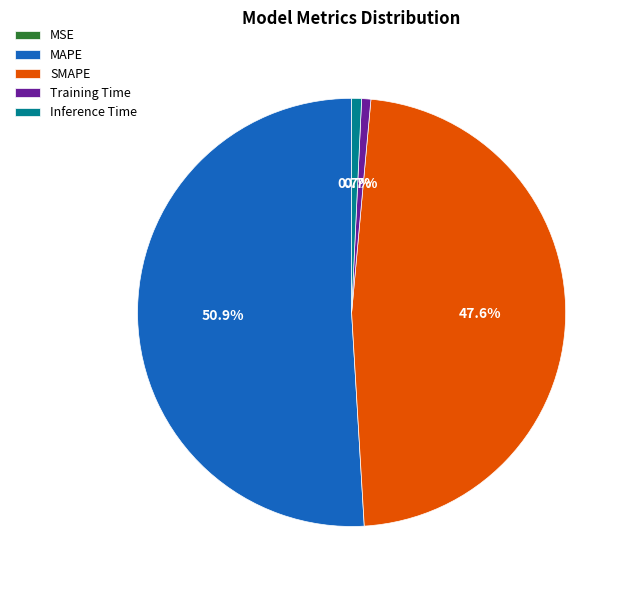

What is the total percentage of MAPE and SMAPE?

98.6%